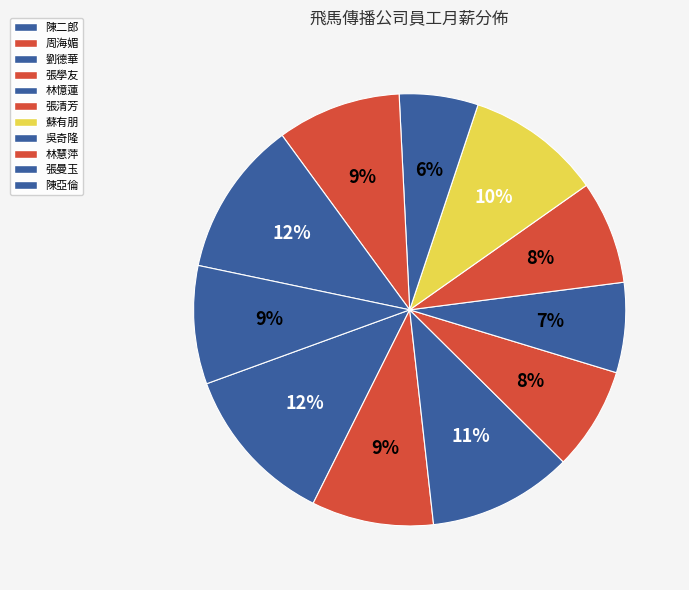

How many slices are in this pie chart?

11